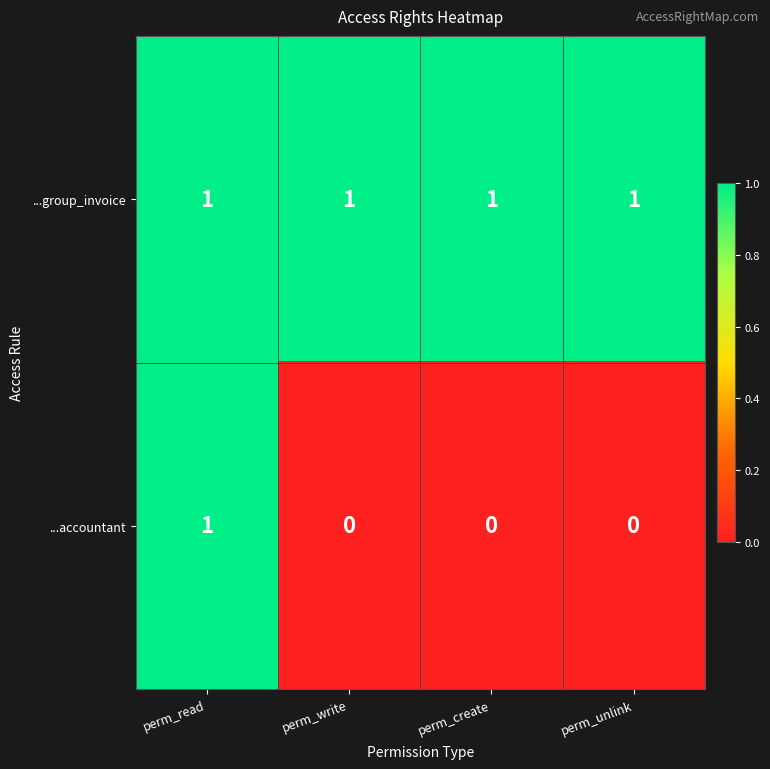

True or false: ...accountant has a value of 1 at perm_read.

True